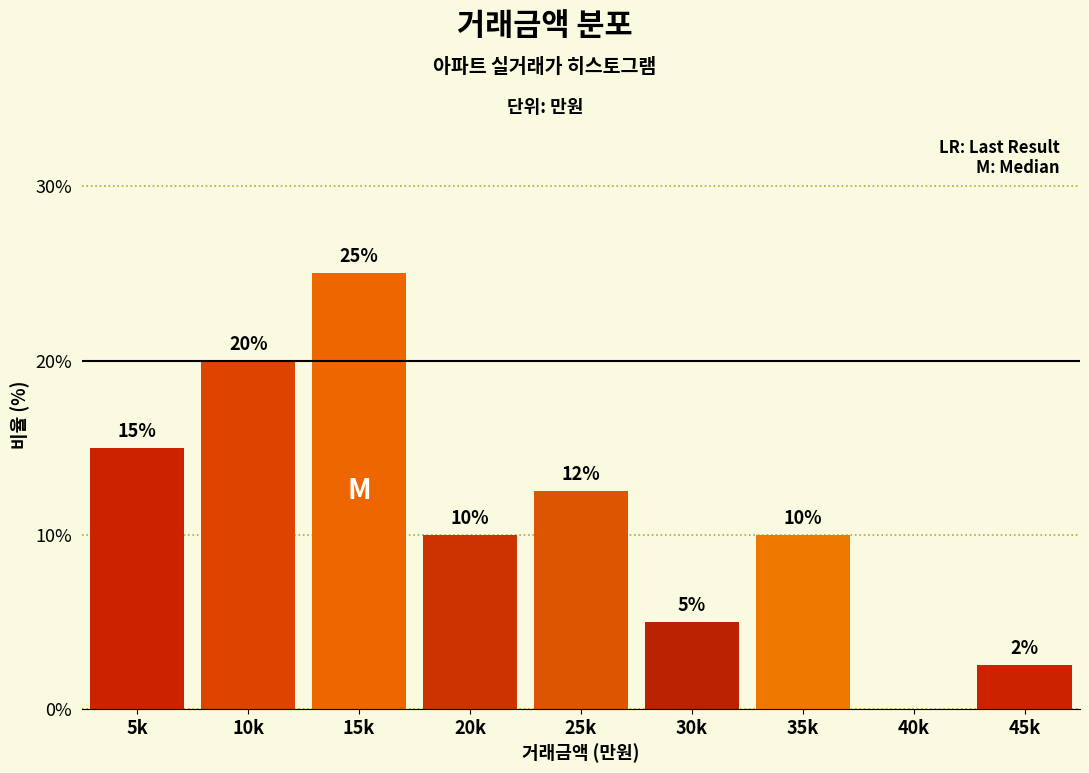

At which label does the data first exceed 10?

5k